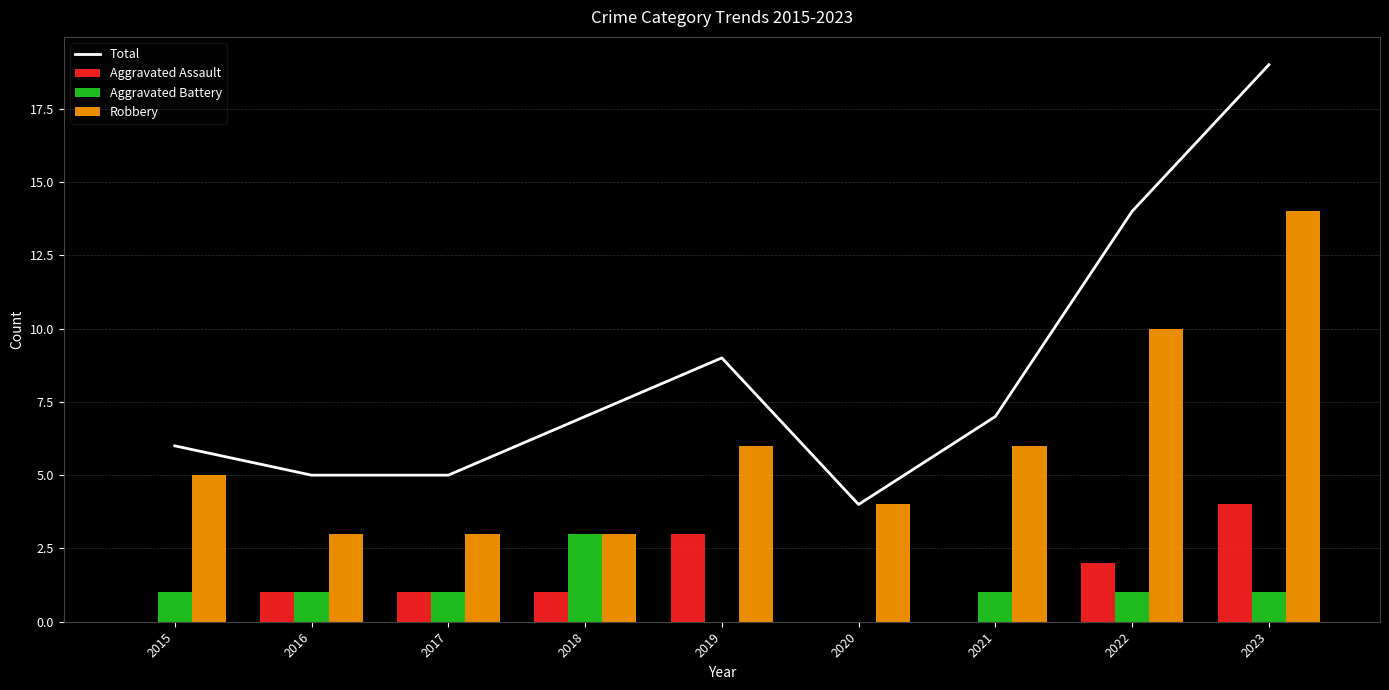

Reading right to left, extract all data points from this chart.

Total: 2023=19	2022=14	2021=7	2020=4	2019=9	2018=7	2017=5	2016=5	2015=6
Aggravated Assault: 2023=4	2022=2	2021=0	2020=0	2019=3	2018=1	2017=1	2016=1	2015=0
Aggravated Battery: 2023=1	2022=1	2021=1	2020=0	2019=0	2018=3	2017=1	2016=1	2015=1
Robbery: 2023=14	2022=10	2021=6	2020=4	2019=6	2018=3	2017=3	2016=3	2015=5